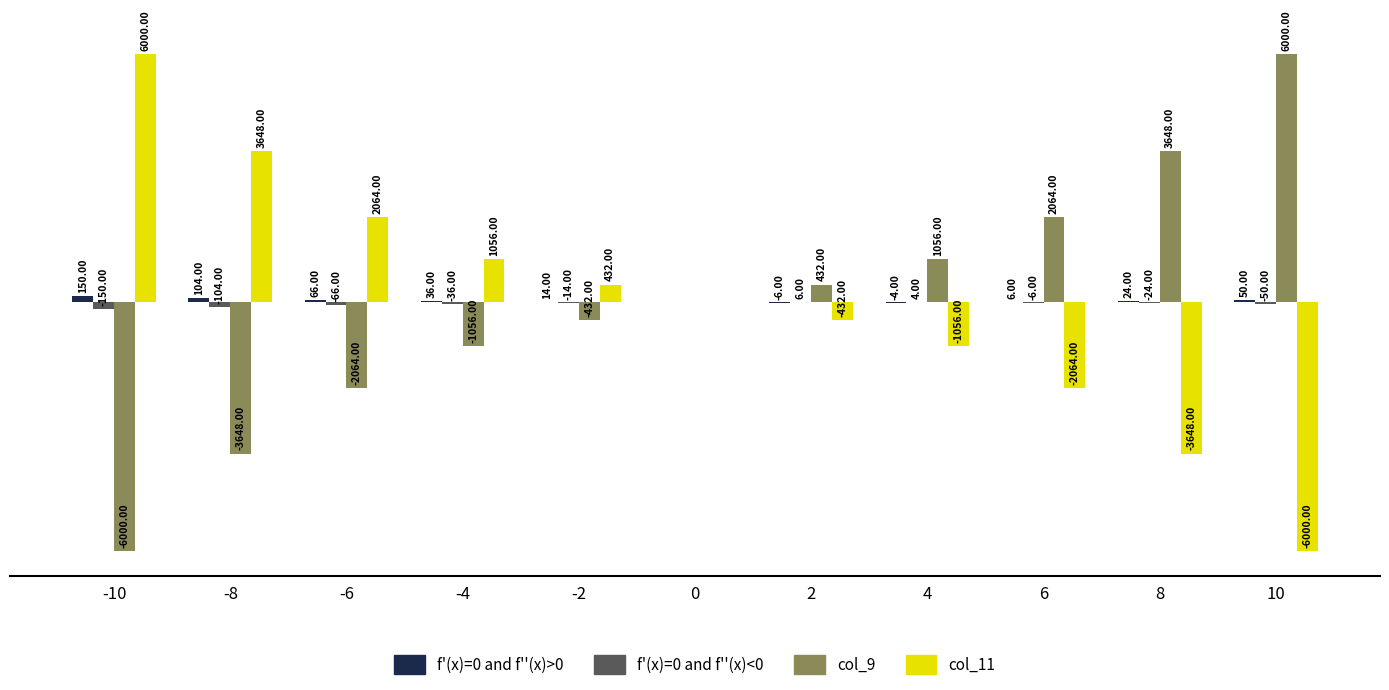

Which series has the largest total across all categories?

f'(x)=0 and f''(x)>0